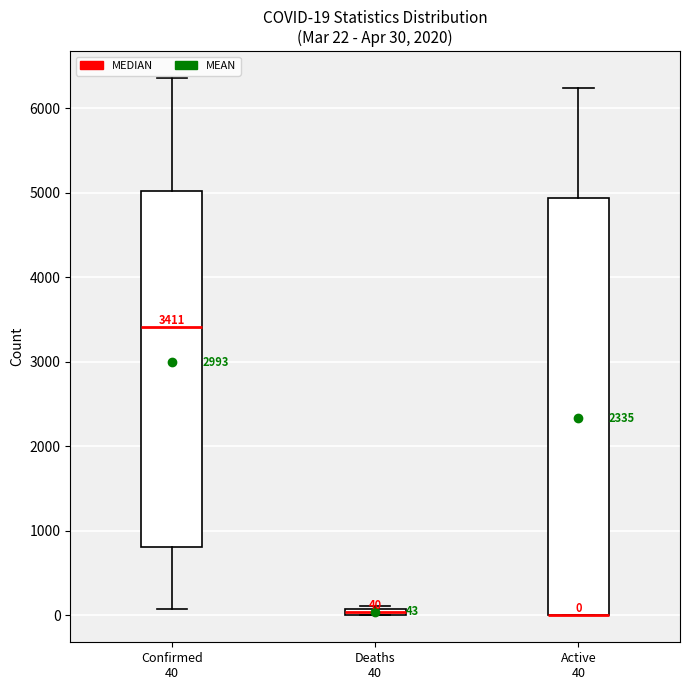

Comparing the boxes themselves (not the whiskers), which one is the tallest?

Active 40